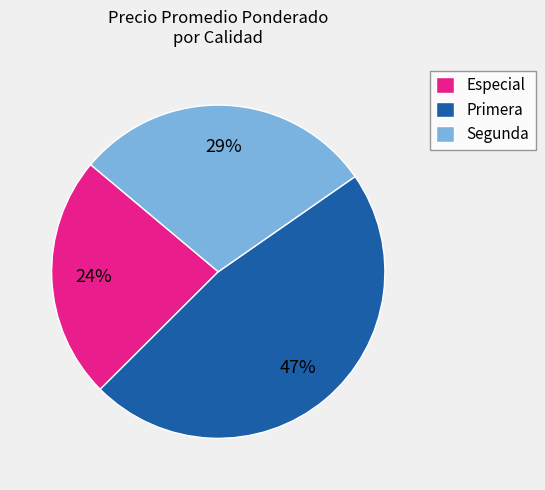

What percentage is the Segunda slice, to the nearest percent?

29%